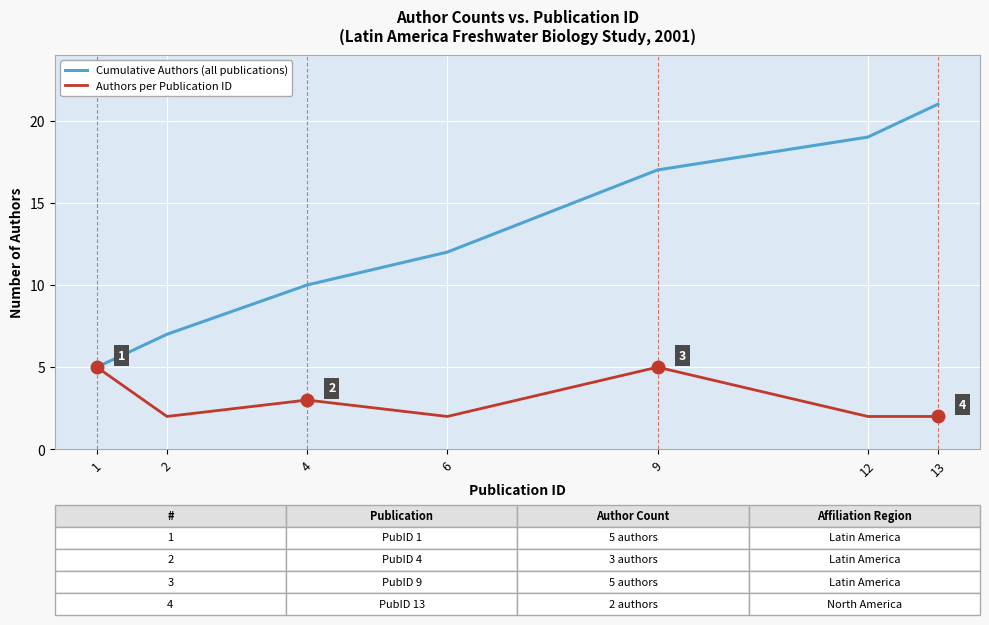

The value of Cumulative Authors (all publications) at 6 is 7. True or false?

False